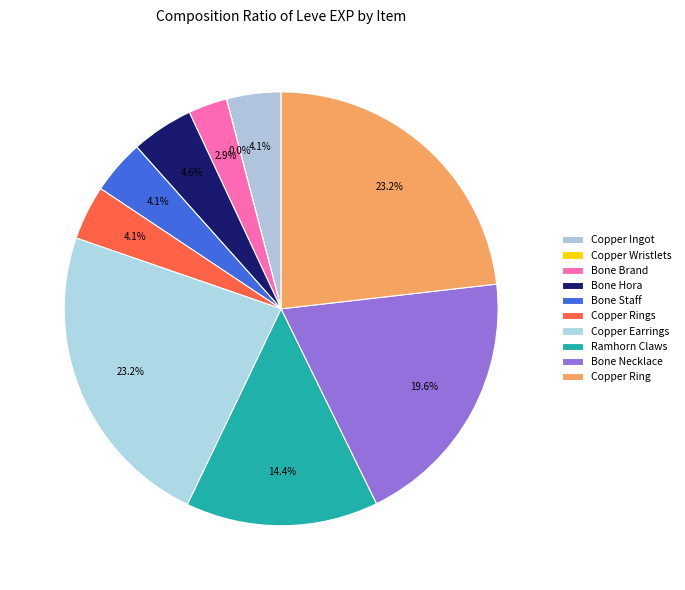

The Ramhorn Claws slice represents 2% of the pie. True or false?

False